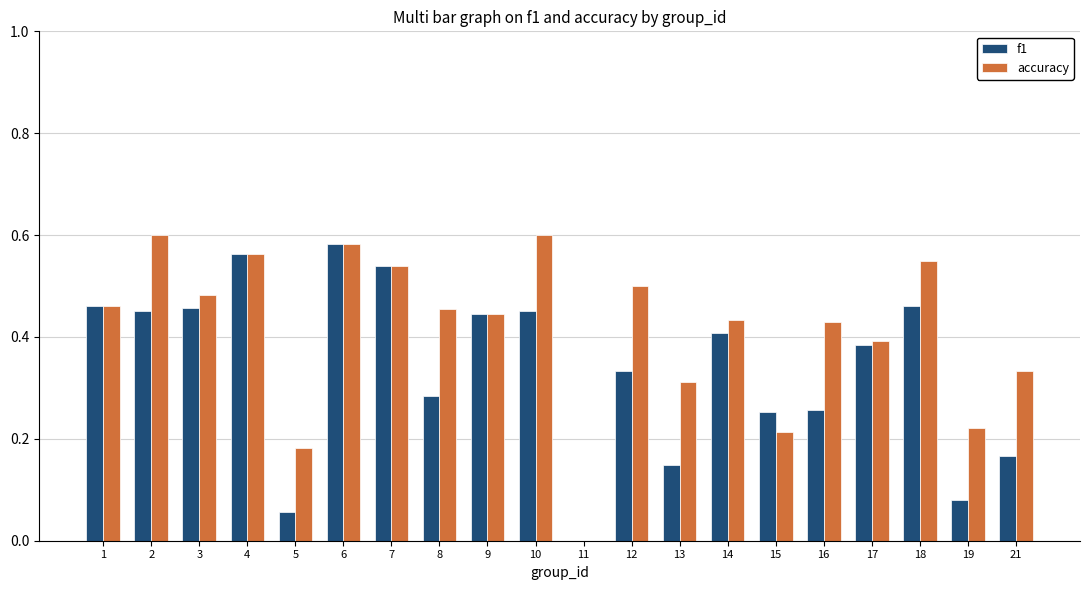

Which series changed the most between 3 and 17?

accuracy